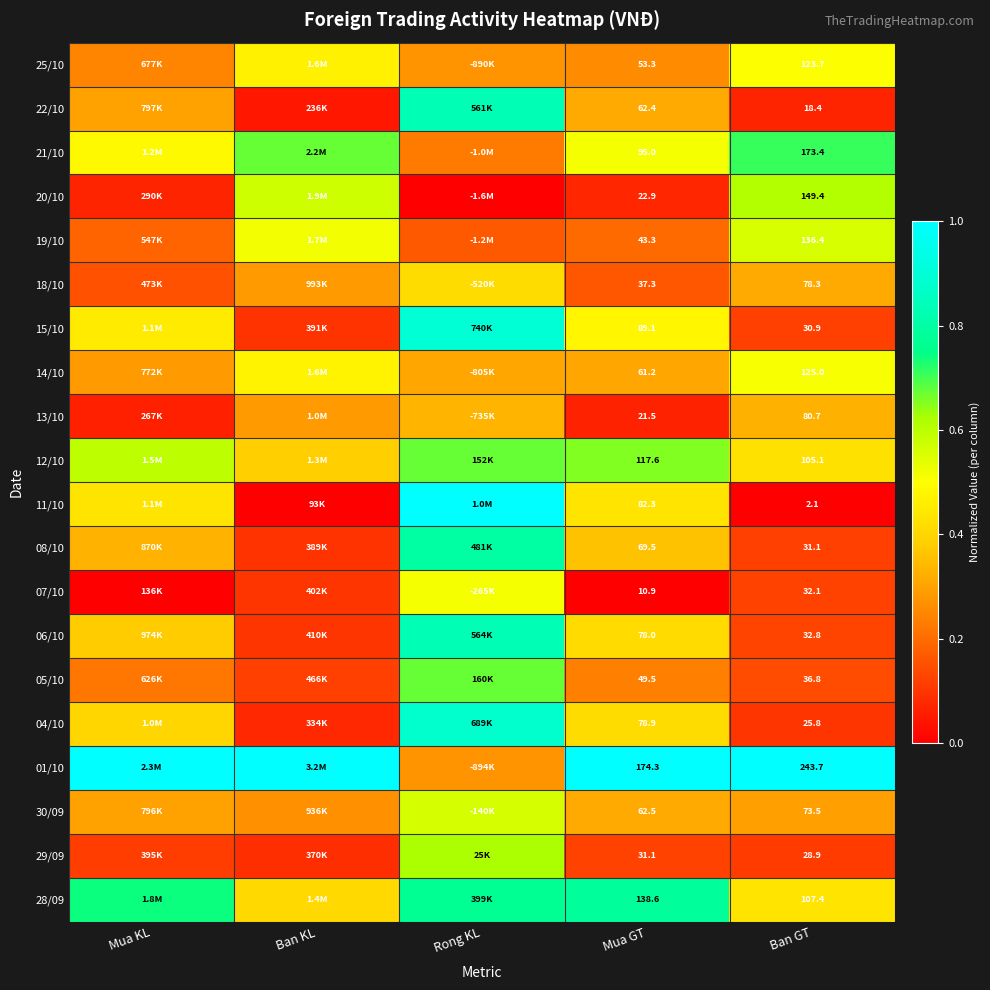

What is the difference between the second highest and minimum values in the 14/10 series?

0.2